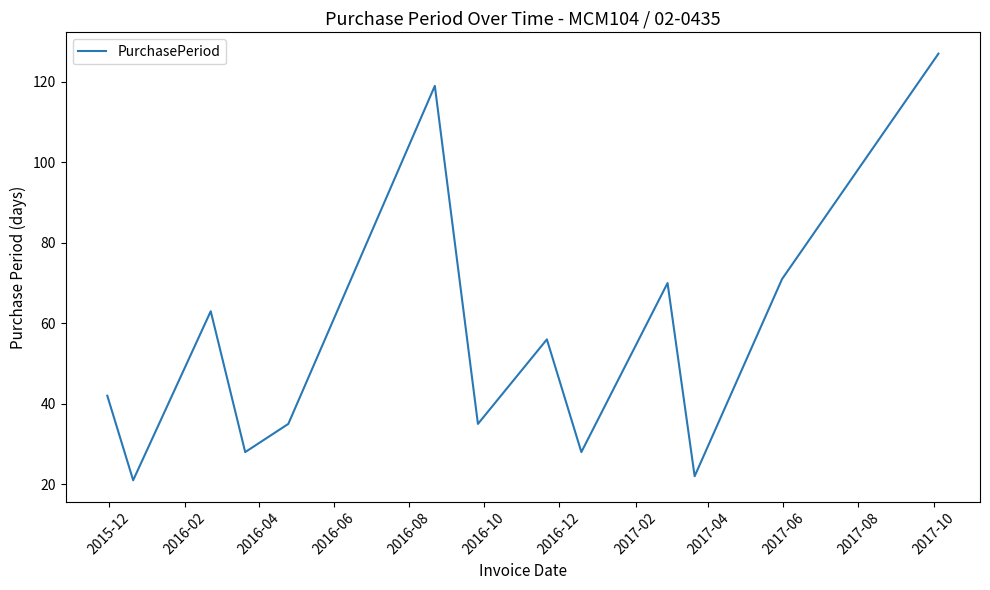

What is the greatest value displayed?

127